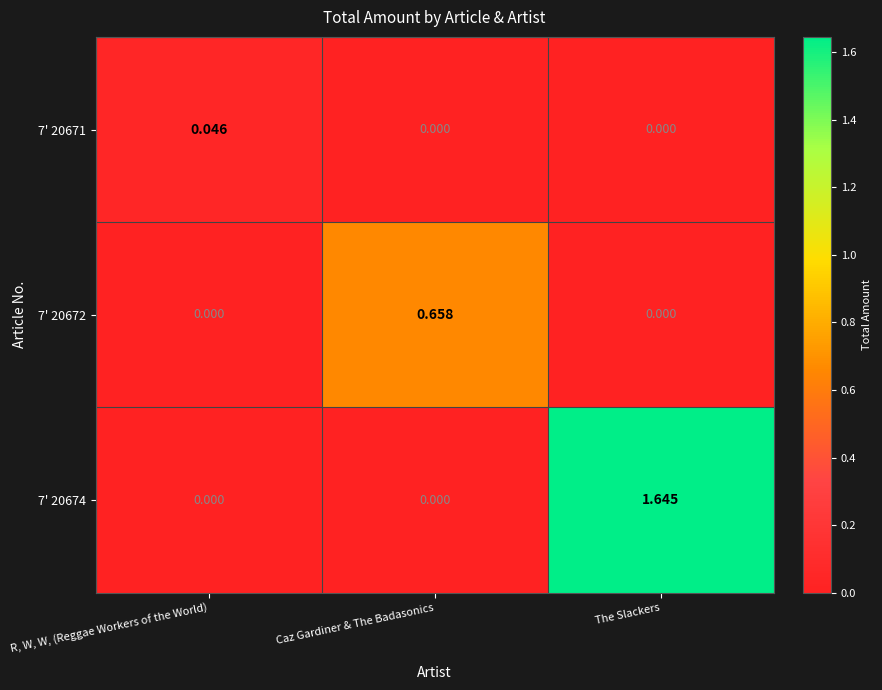

Rank the series by their maximum value, from highest to lowest.

7' 20674, 7' 20672, 7' 20671